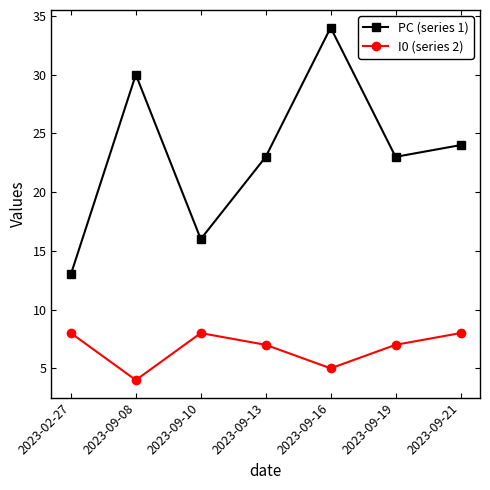

At which category does I0 (series 2) reach its first local peak?

2023-09-10